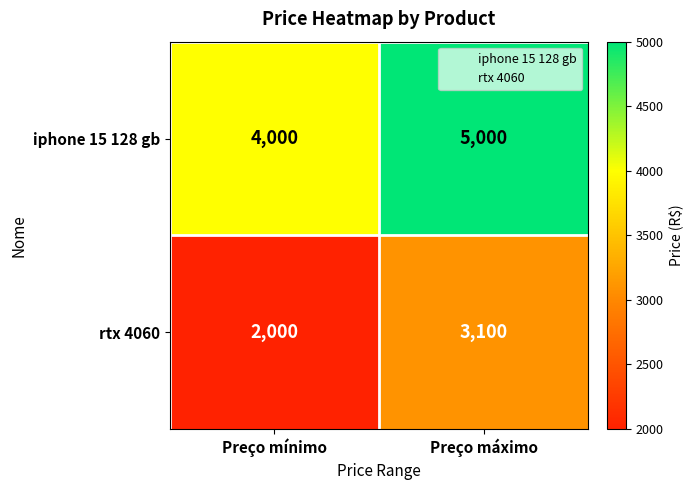

Reading left to right, list all the values displayed in this chart.

iphone 15 128 gb: Preço mínimo=4000	Preço máximo=5000
rtx 4060: Preço mínimo=2000	Preço máximo=3100